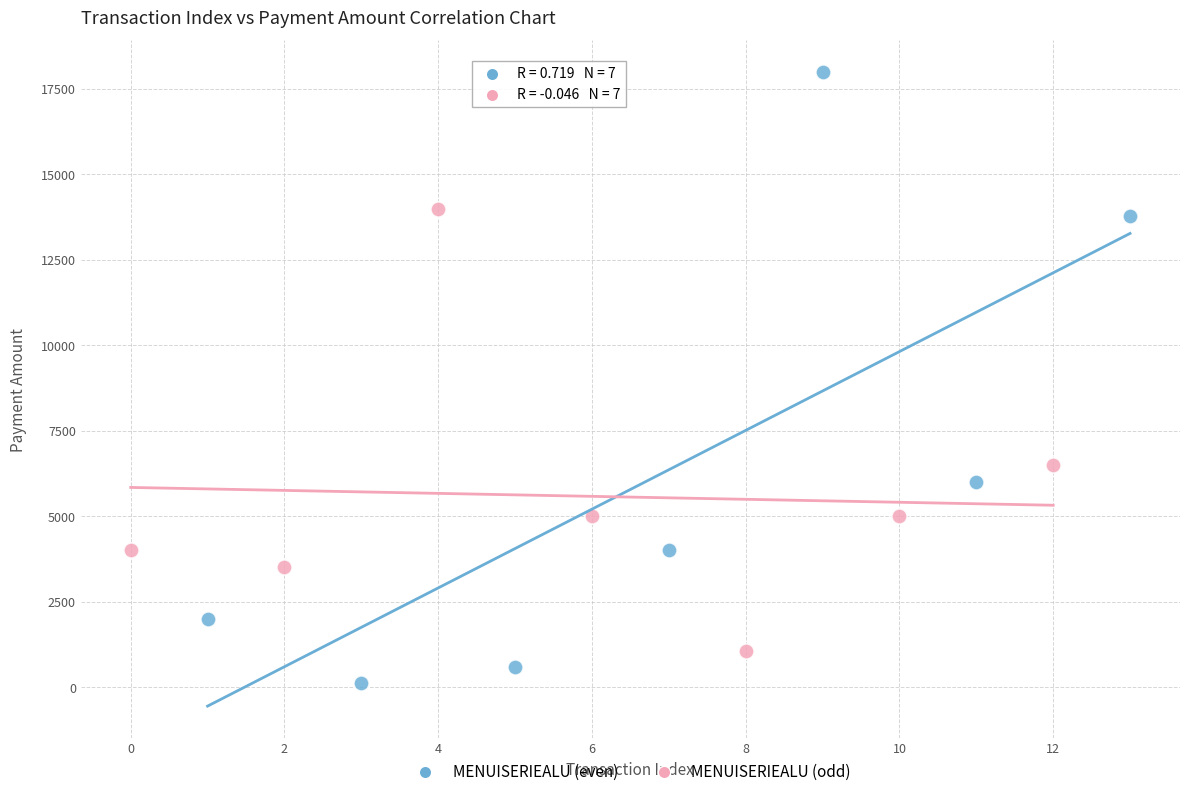

Which series contains the lowest Y value?

MENUISERIEALU (even)